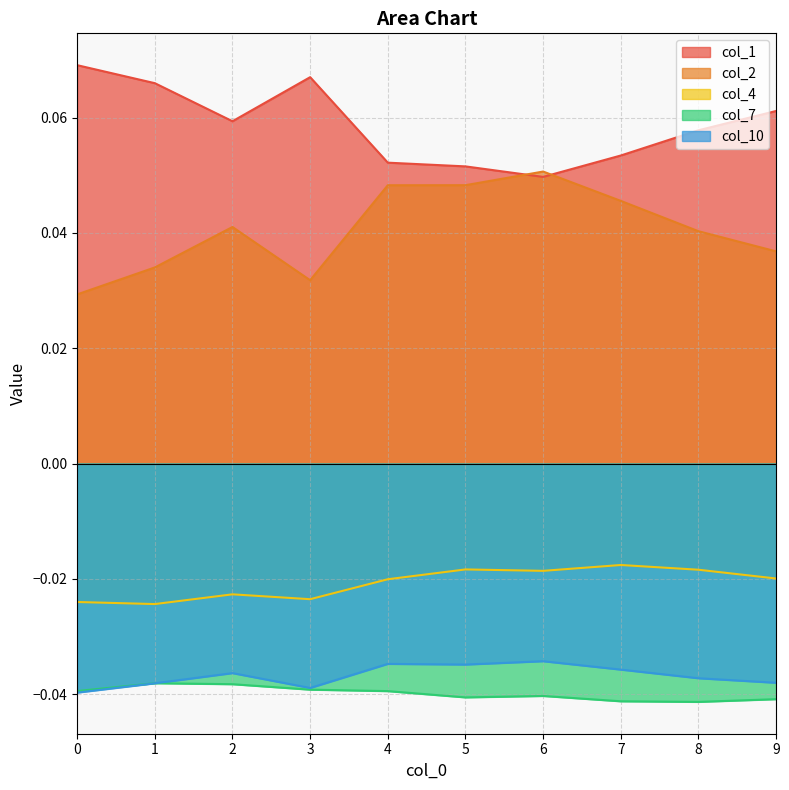

Count the number of categories in the chart.

10